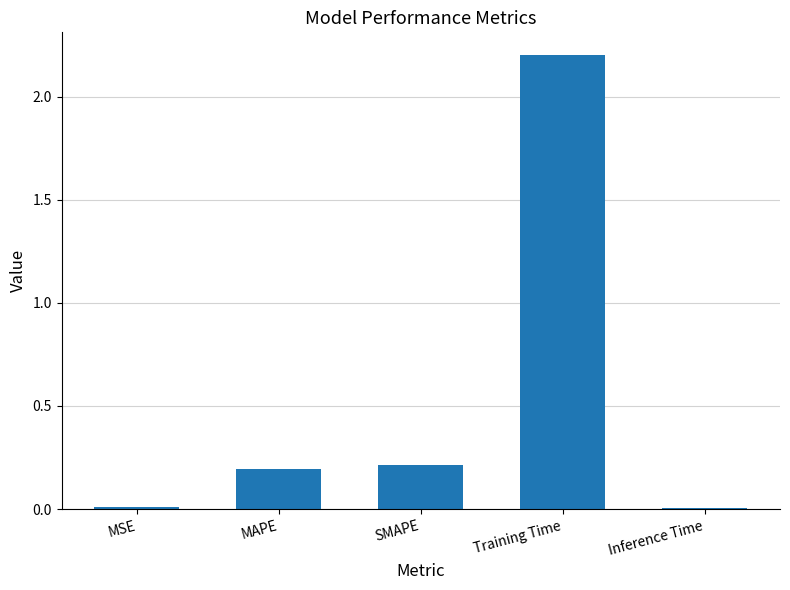

Which has a higher value, MAPE or MSE?

MAPE